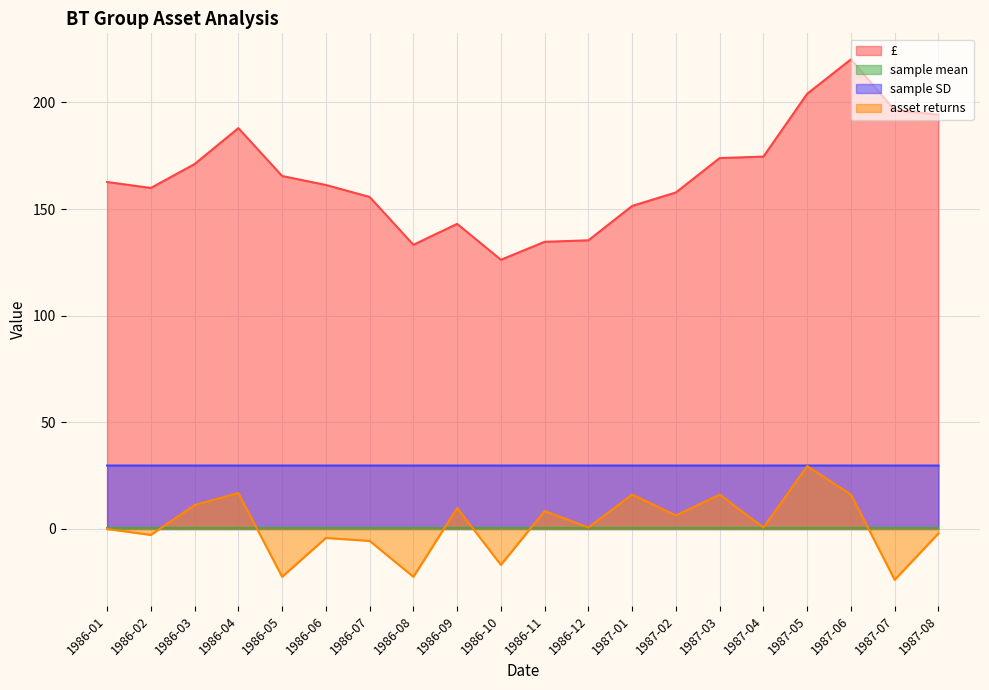

How many series are shown in this chart?

4